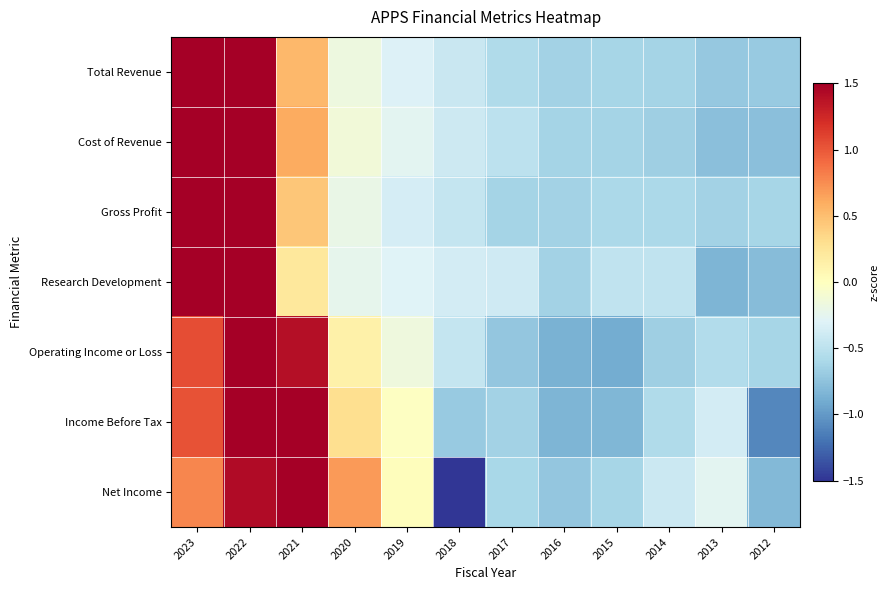

What is the total value across all series at 2020?

0.4